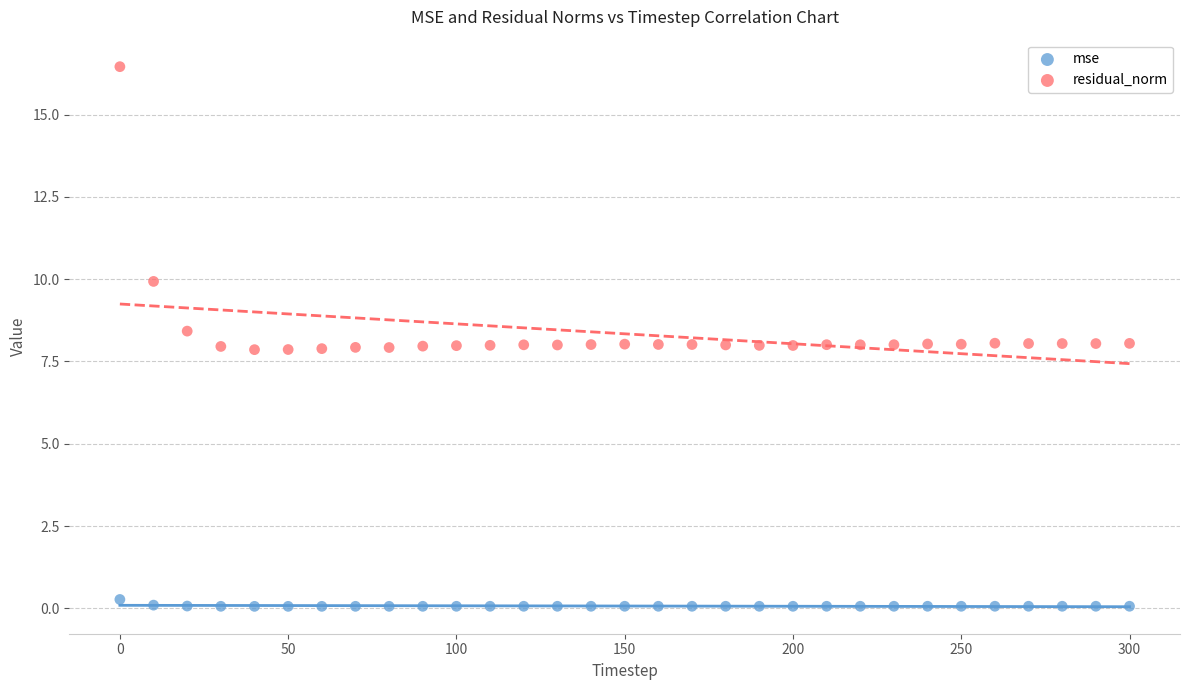

What are all the series names shown in the legend?

mse, residual_norm